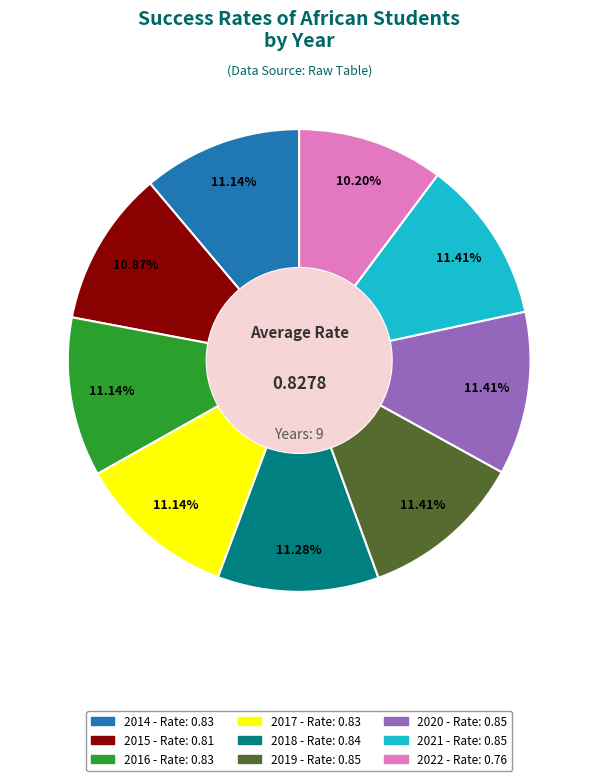

Between 2014 and 2022, which is larger?

2014